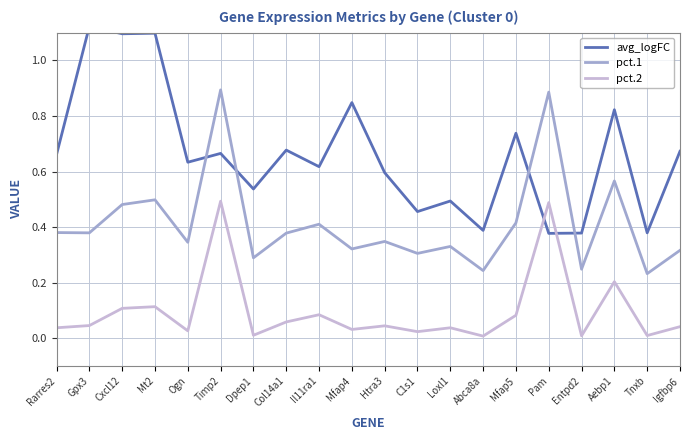

Which has a higher value, Abca8a or Dpep1?

Dpep1